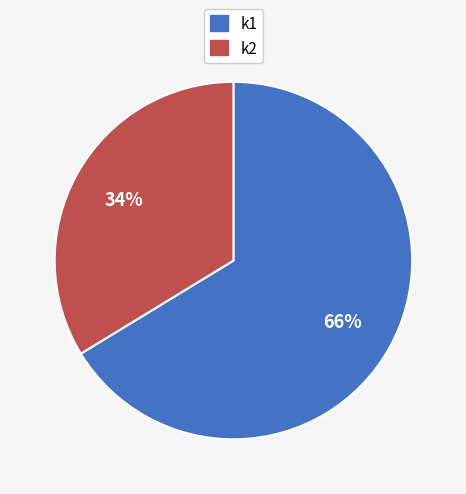

Approximately how many times larger is the value at k2 compared to k1?

0.5